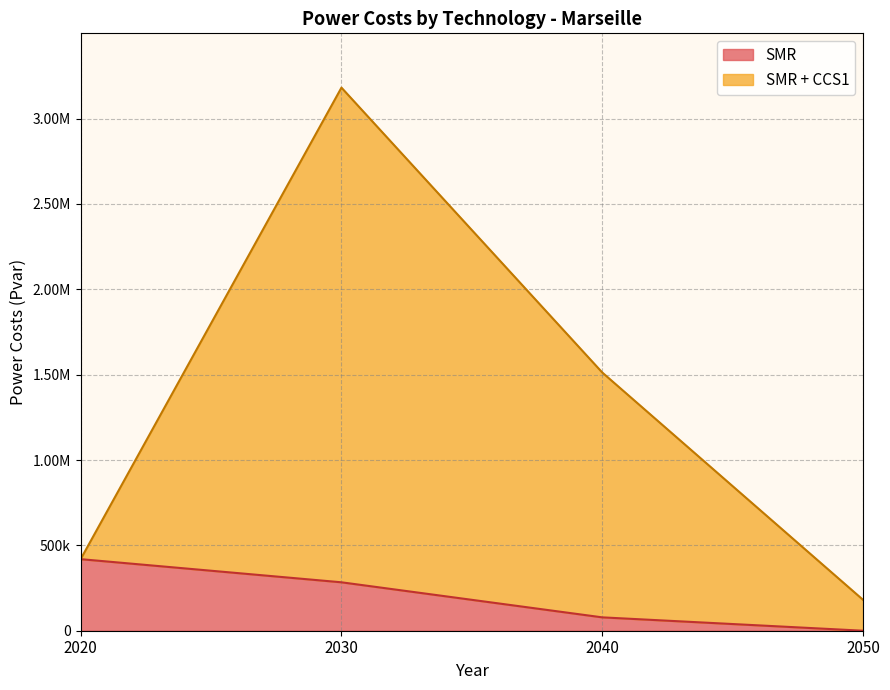

What is the total value across all series at 2030?

3464727.7